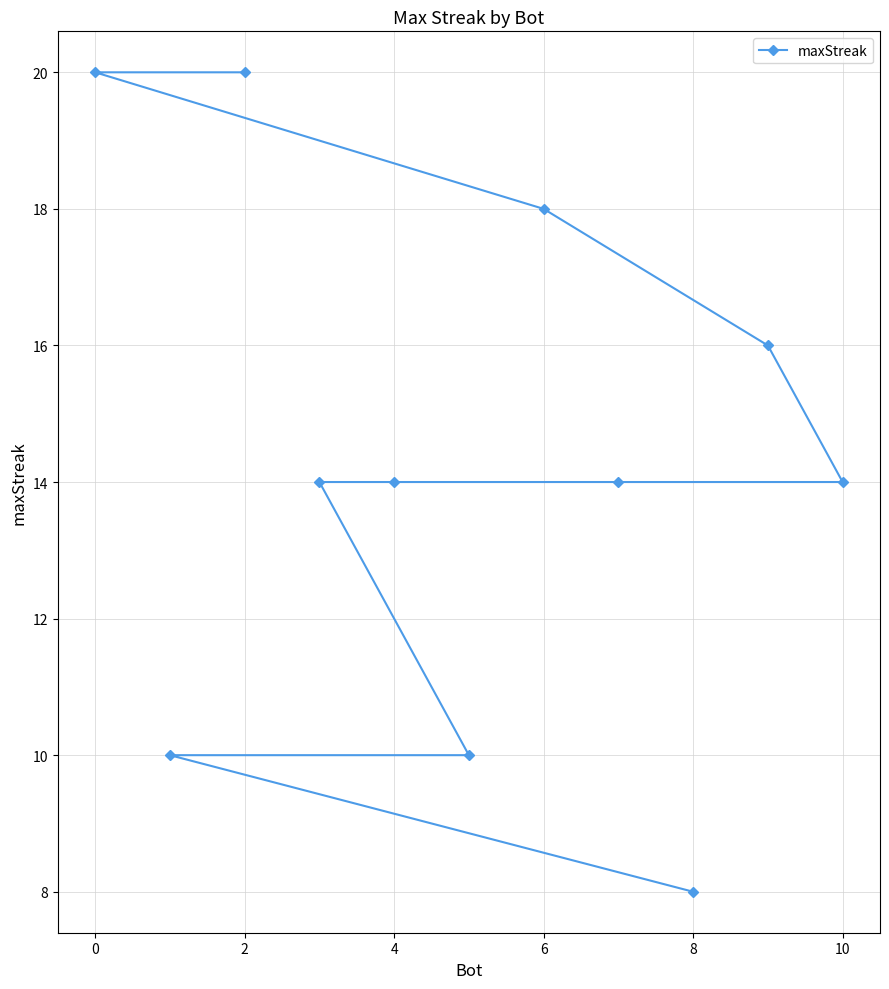

What is the minimum value shown in the chart?

8